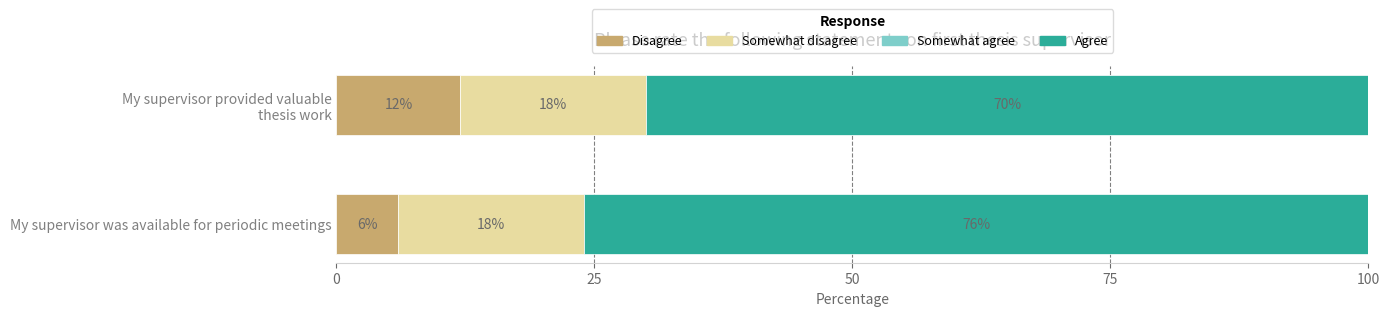

True or false: Disagree has a value of 6 at My supervisor was available for periodic meetings.

True